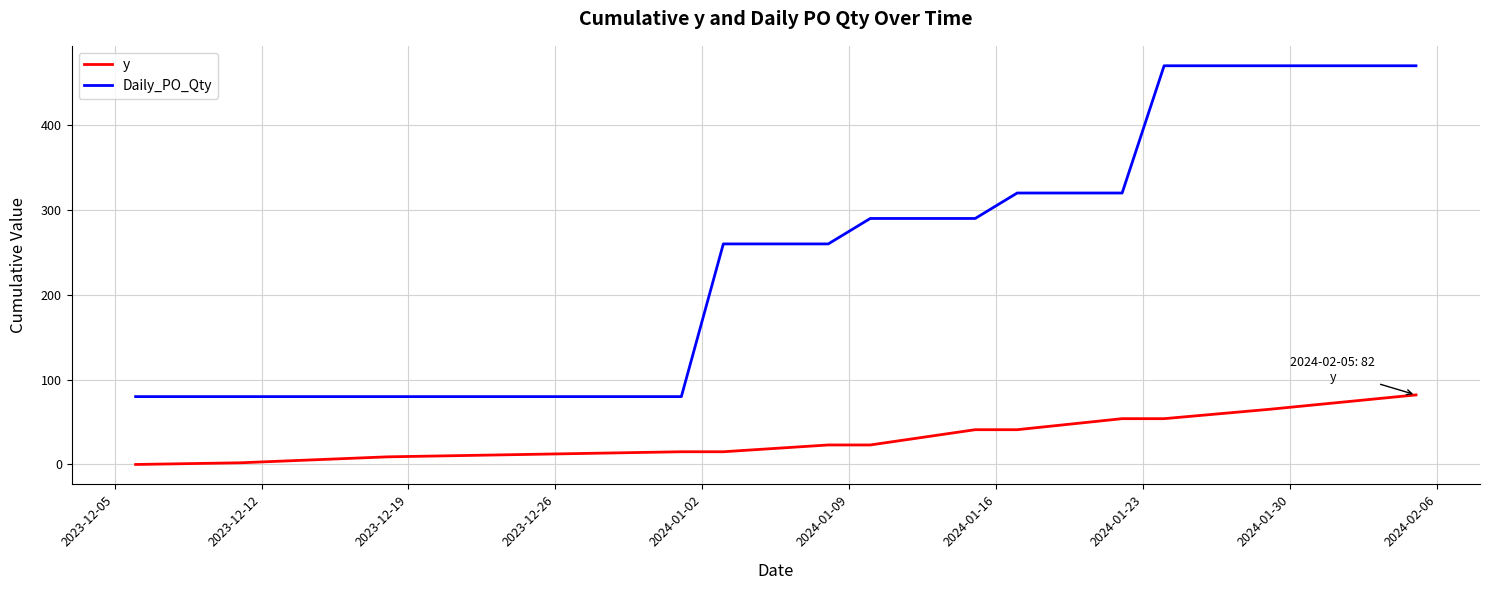

What is the difference between the maximum and minimum values in the y series?

82